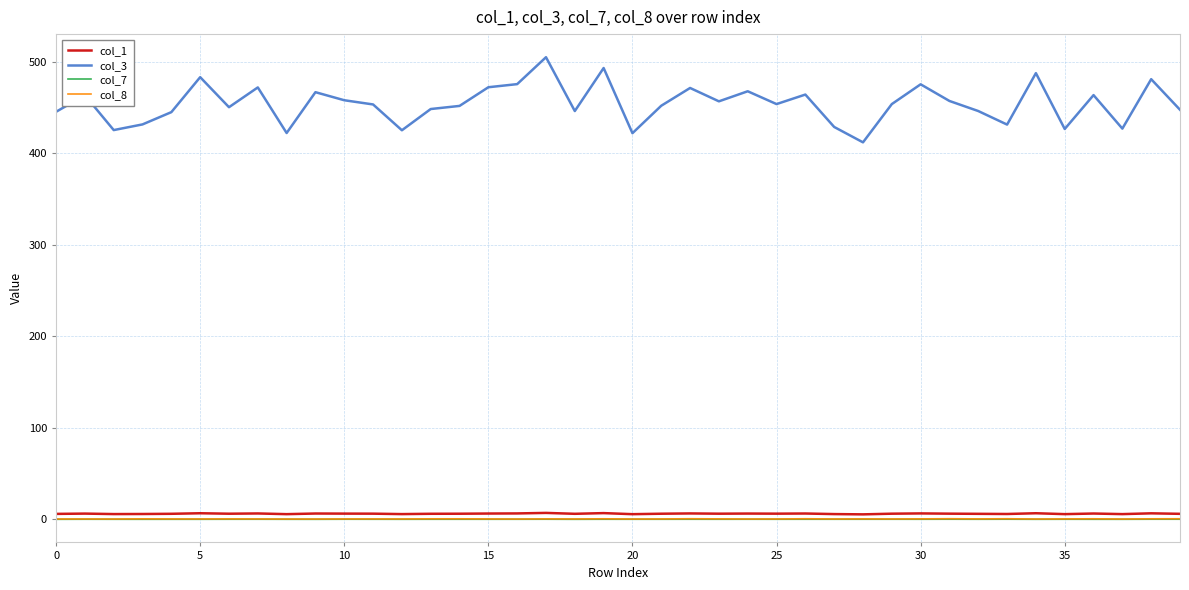

Which series has the largest total across all categories?

col_3